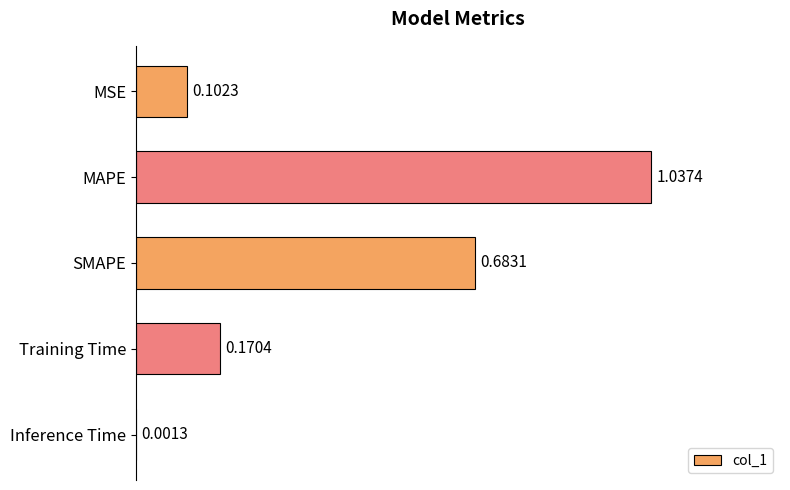

What is the sum of the values at MSE and SMAPE?

0.8